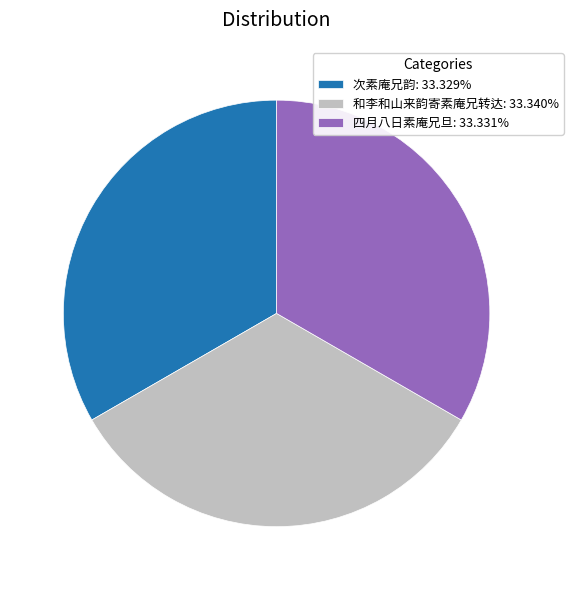

How many slices are in this pie chart?

3